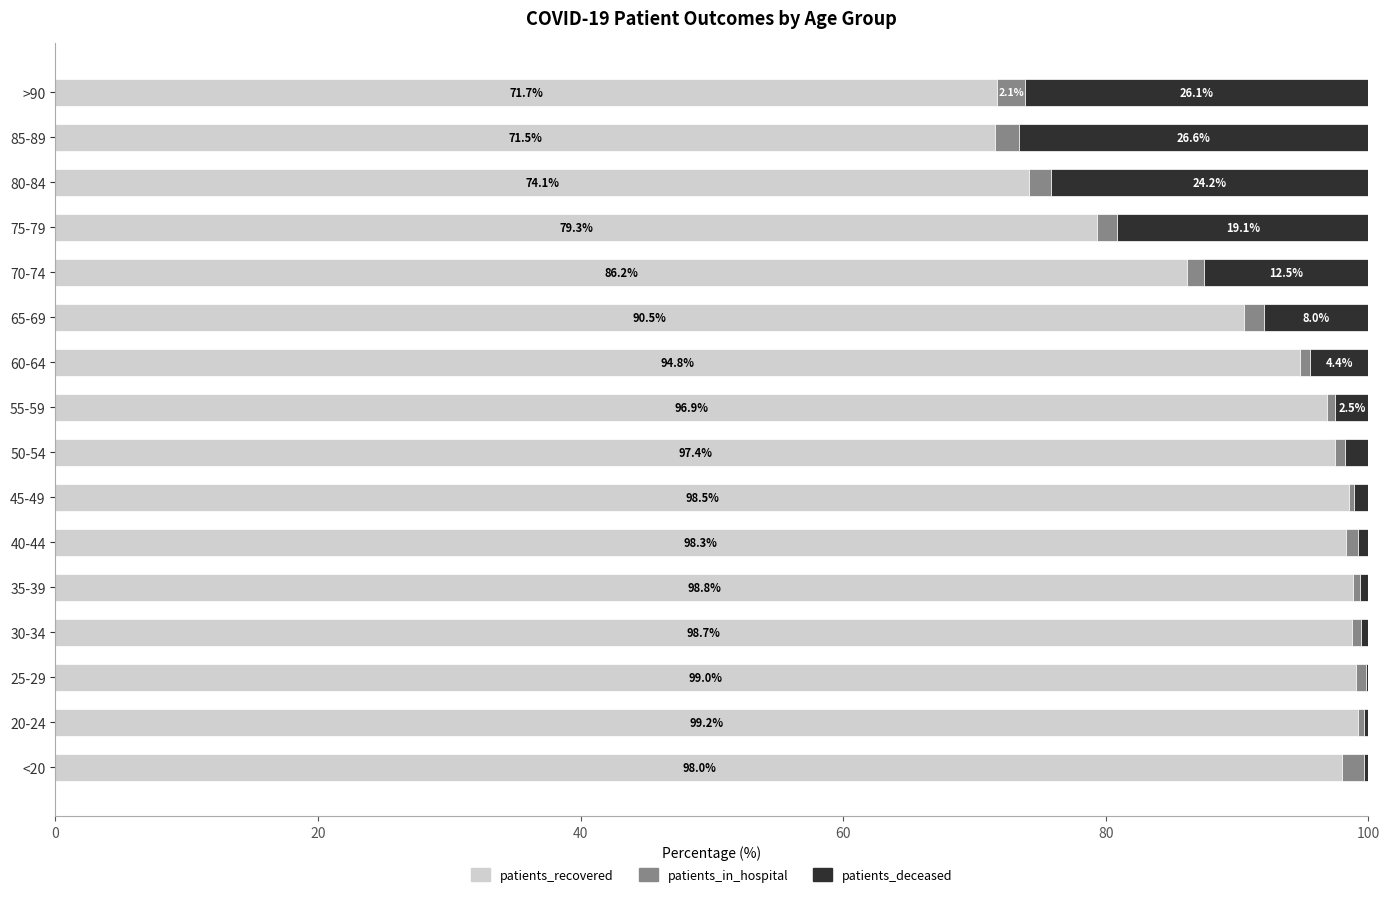

What is the maximum value for patients_recovered?

99.2